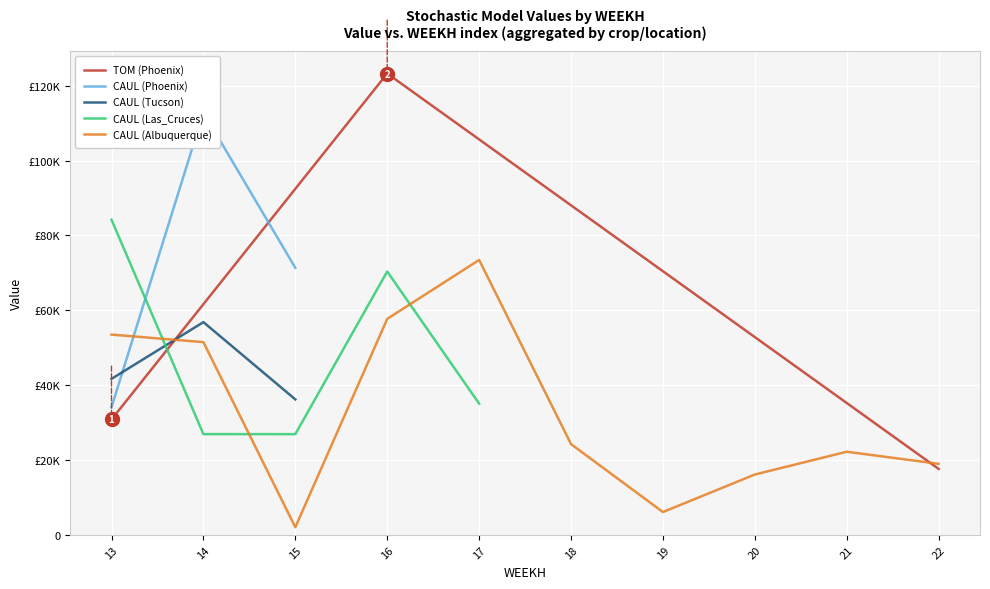

Between 22 and 16, which is larger?

16